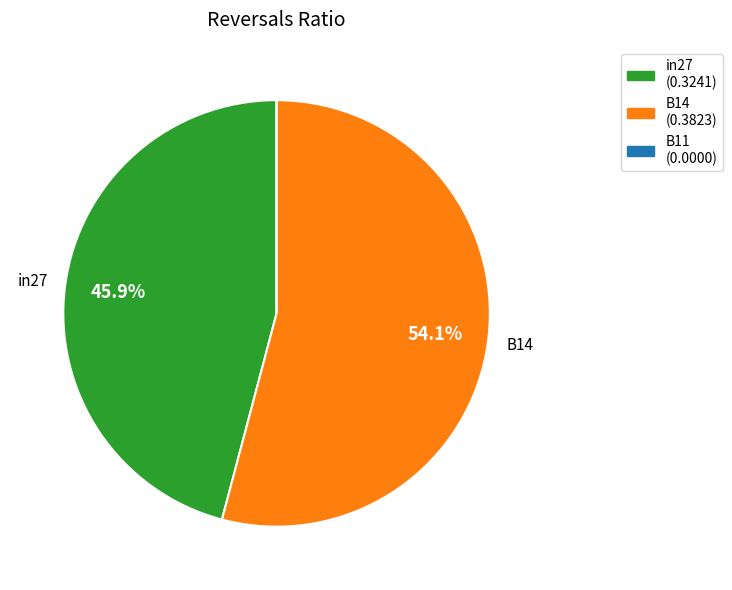

What is the largest slice in the pie chart?

B14